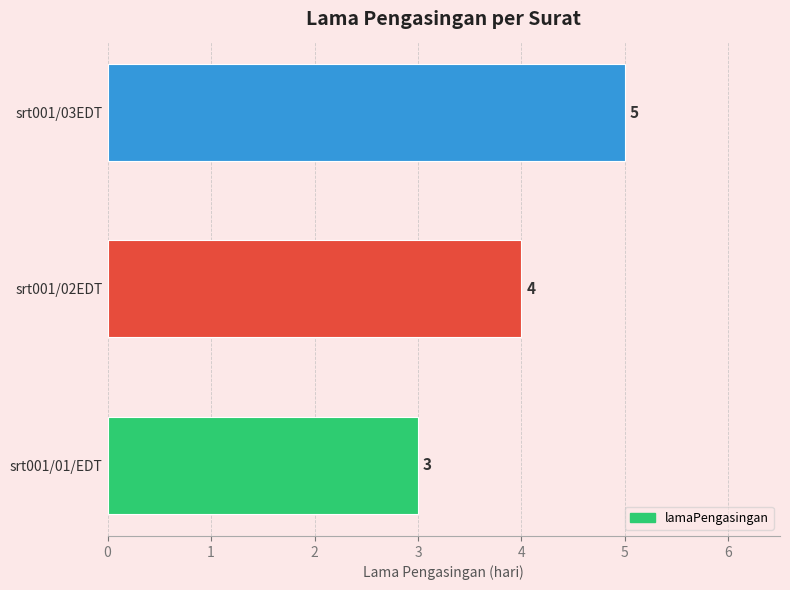

Which label corresponds to the largest value in the chart?

srt001/03EDT